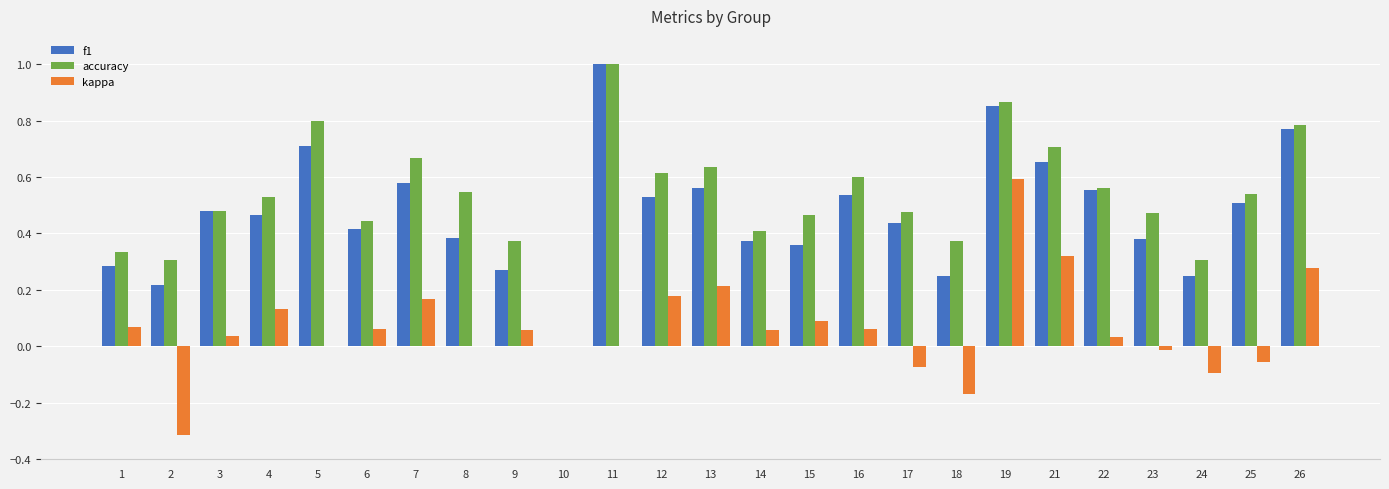

The kappa series shows 0.6 at 5. True or false?

False